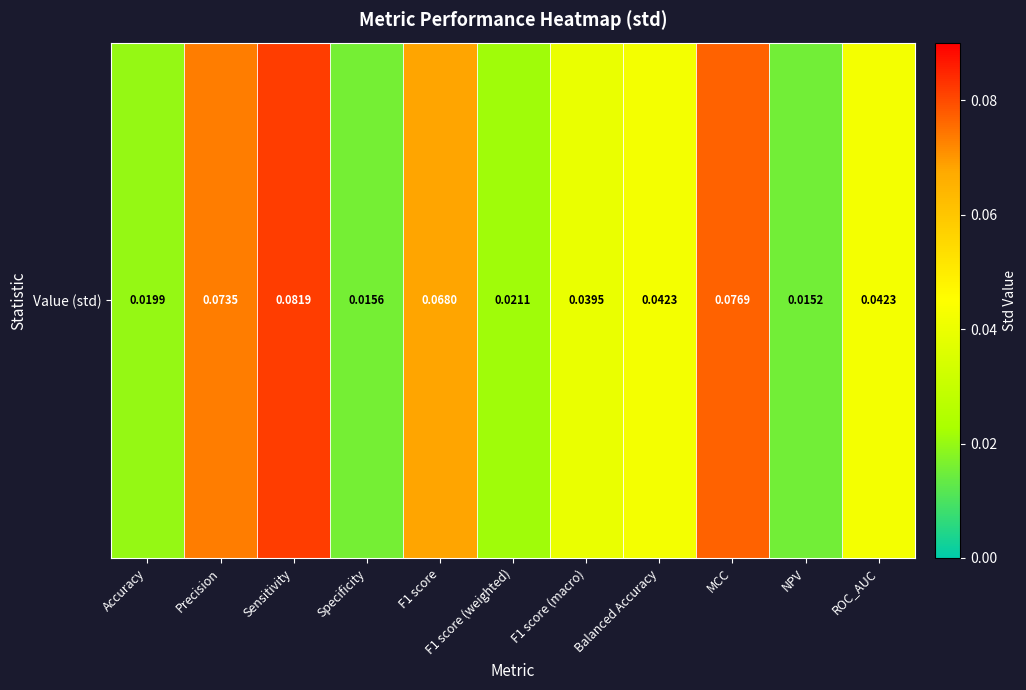

The value at ROC_AUC is 0.0. True or false?

False